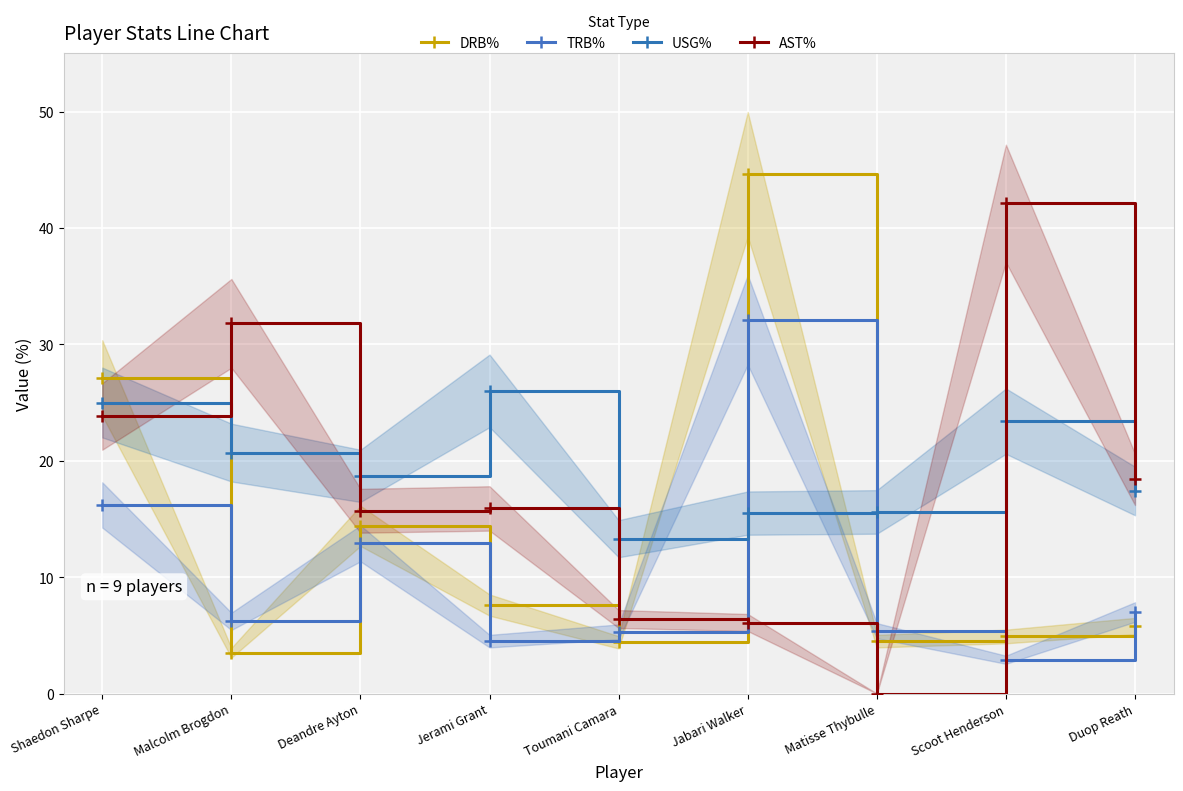

Is the value of AST% at Jabari Walker greater than the value of USG% at Jerami Grant?

No